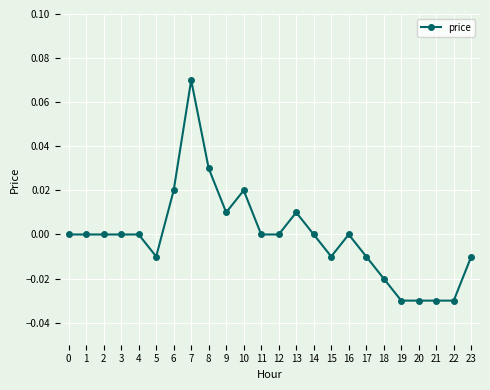

Does the chart have visible grid lines?

Yes